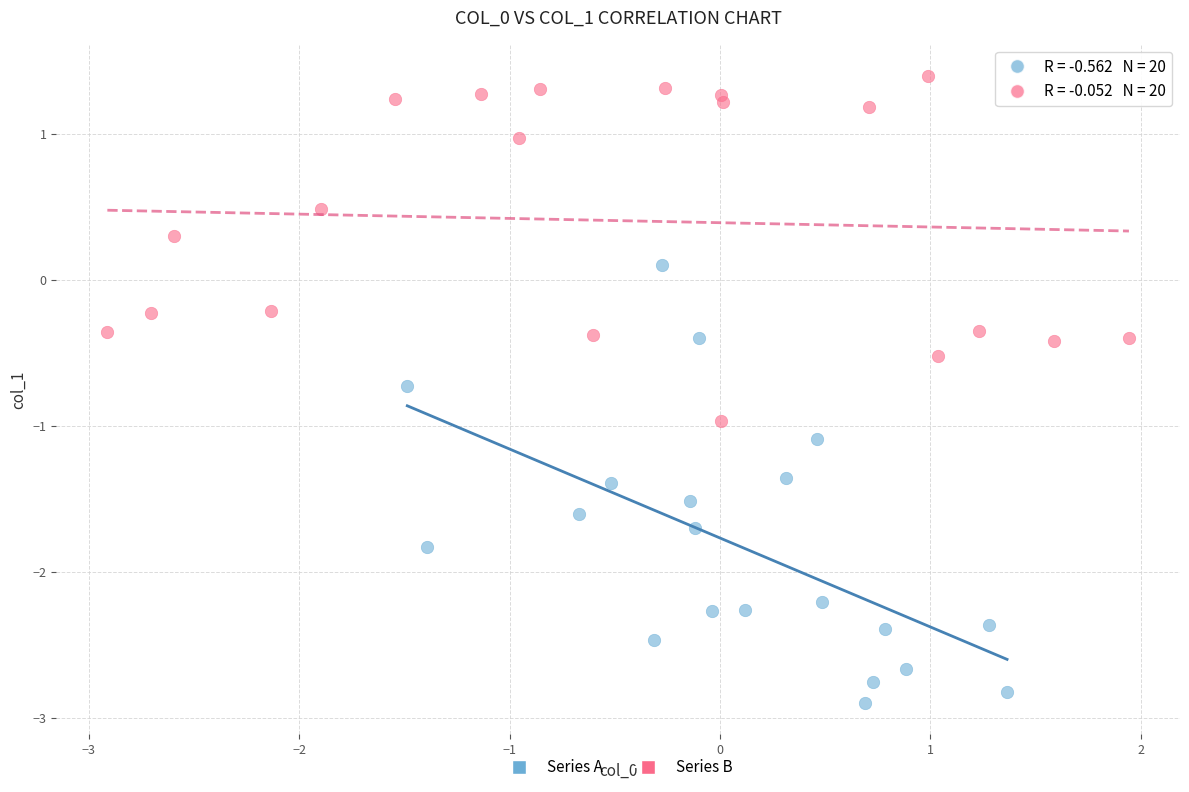

Which series reaches the maximum Y coordinate?

Series B